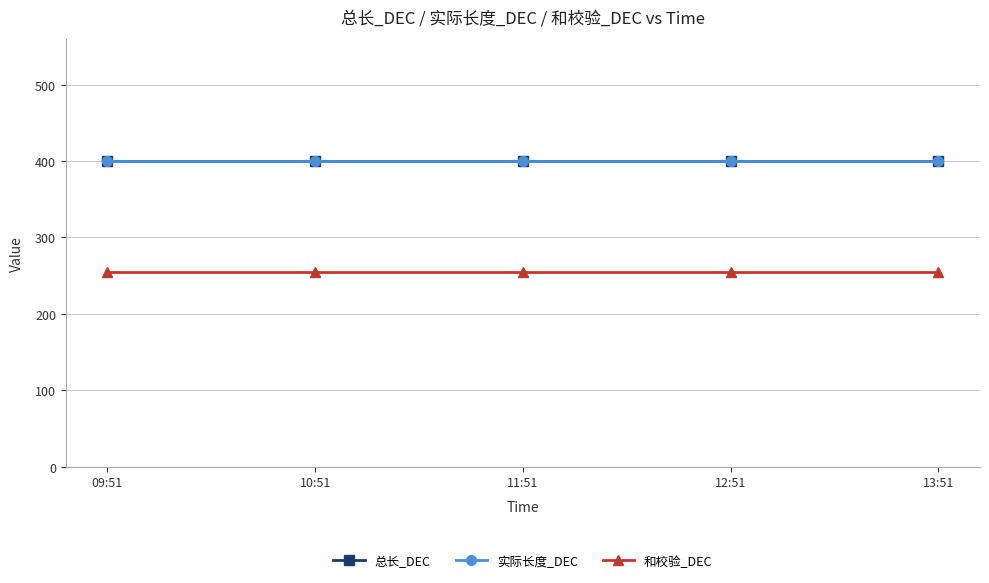

Which category has the highest value across all series?

09:51